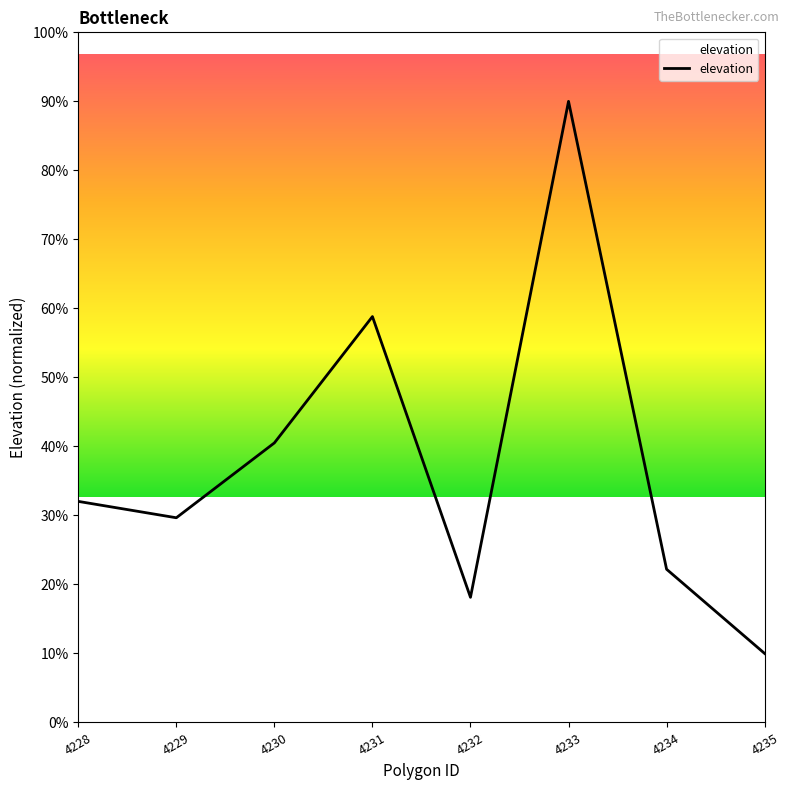

Approximately how many times larger is the value at 4233 compared to 4232?

5.0